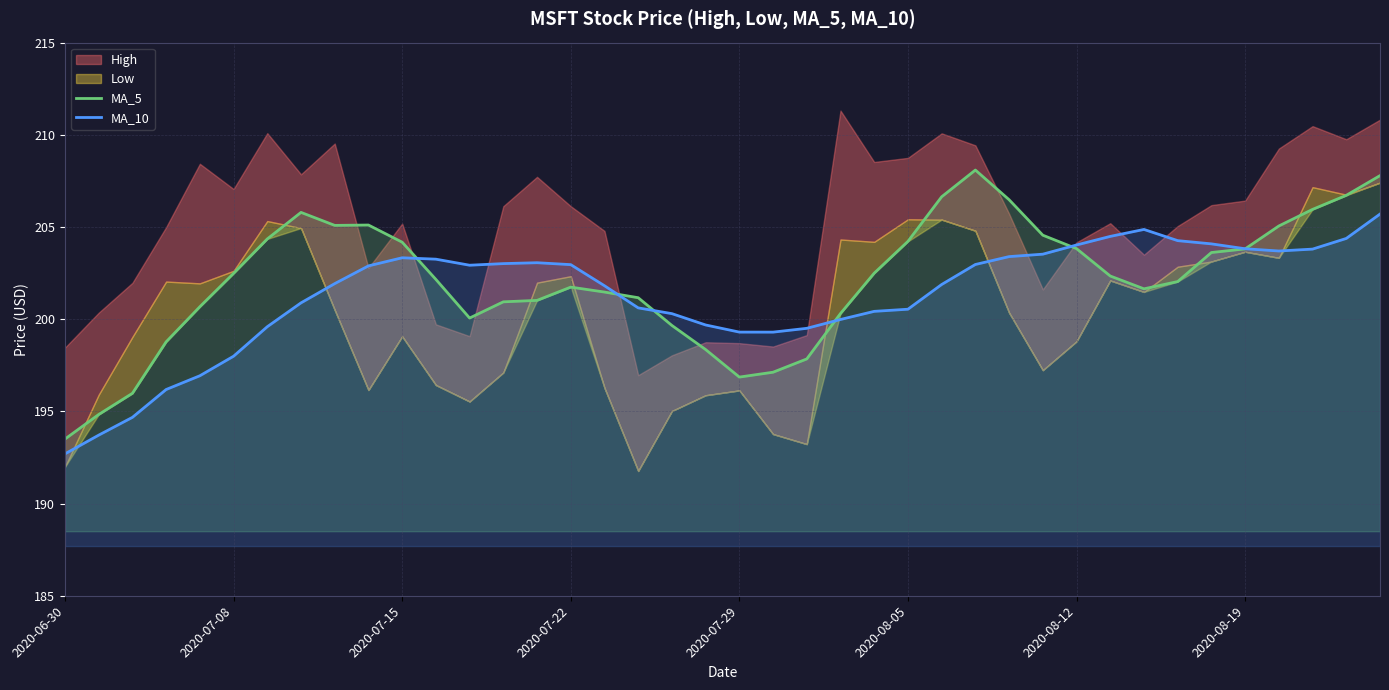

What is the sum of all MA_5 values?

8084.7